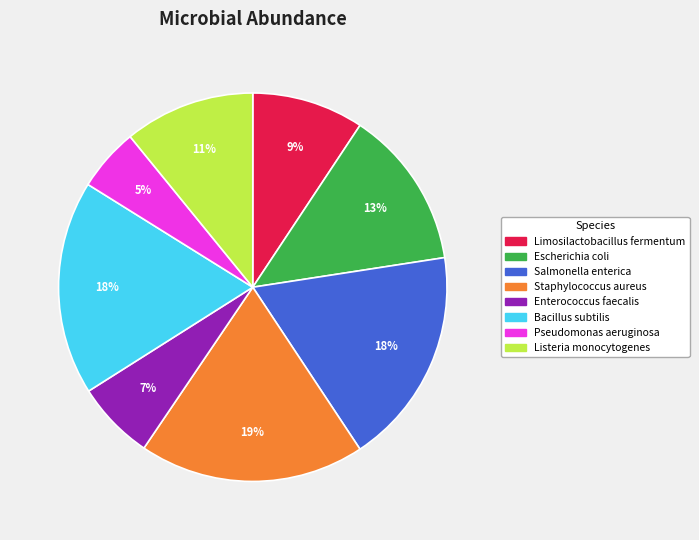

To the nearest percent, what is the combined percentage of Bacillus subtilis and Pseudomonas aeruginosa?

23%